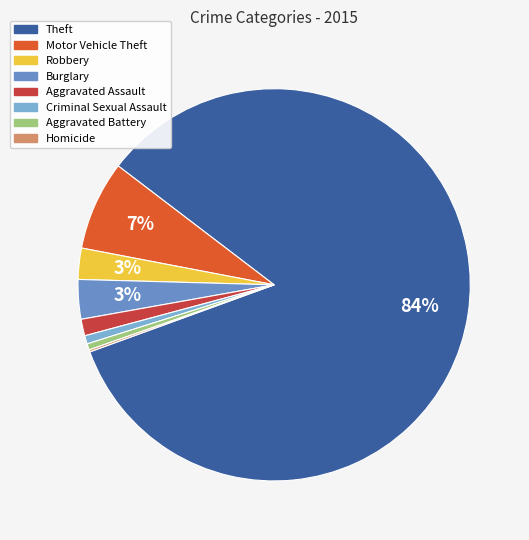

To the nearest percent, what is the difference between the largest and smallest slice percentages?

84%